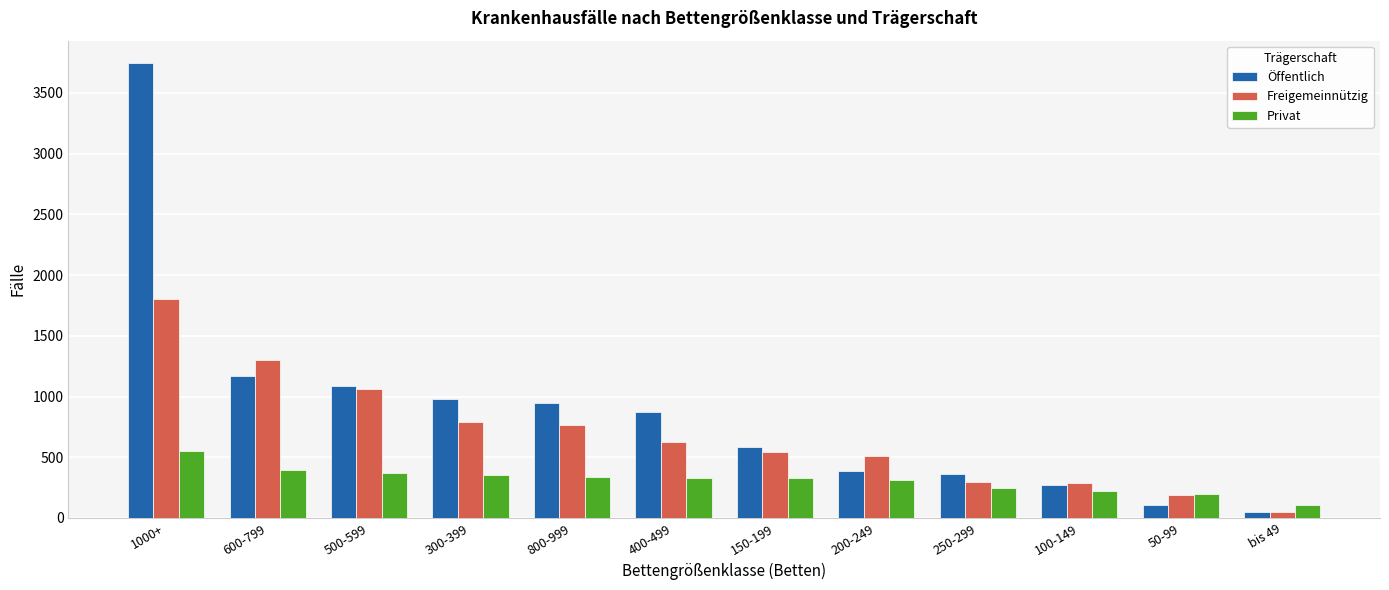

How many data points in Privat are less than 333?

6